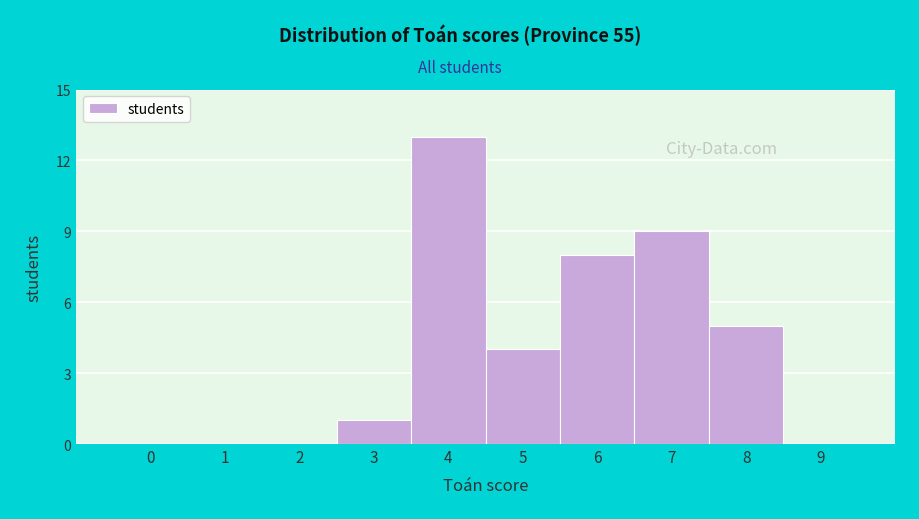

Reading left to right, what are all the values shown in this chart?

0=0	1=0	2=0	3=1	4=13	5=4	6=8	7=9	8=5	9=0